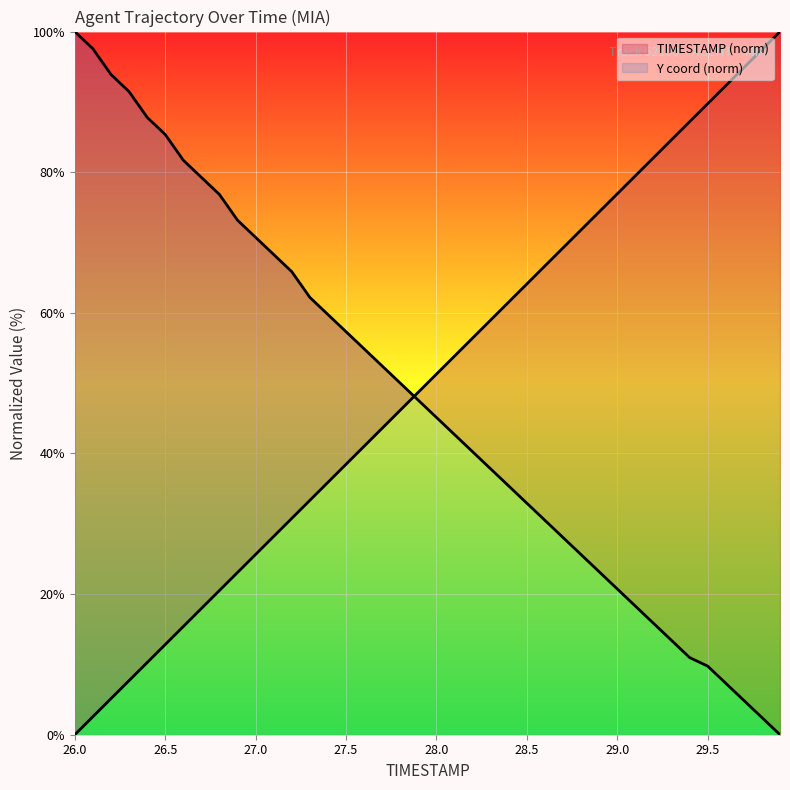

Count the number of categories in the chart.

40